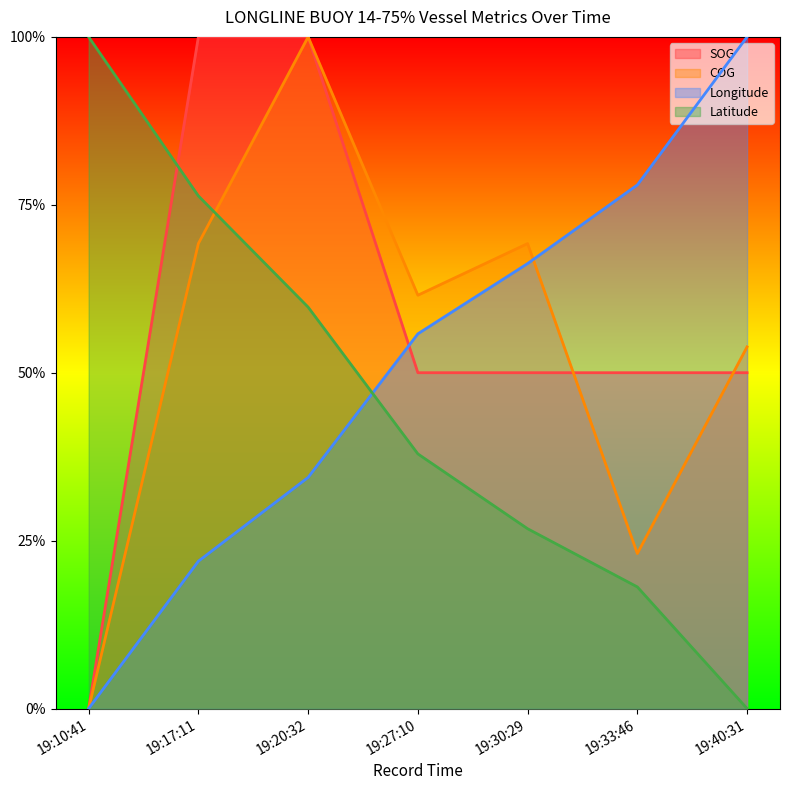

Rank the categories by SOG value from highest to lowest.

19:17:11, 19:20:32, 19:27:10, 19:30:29, 19:33:46, 19:40:31, 19:10:41